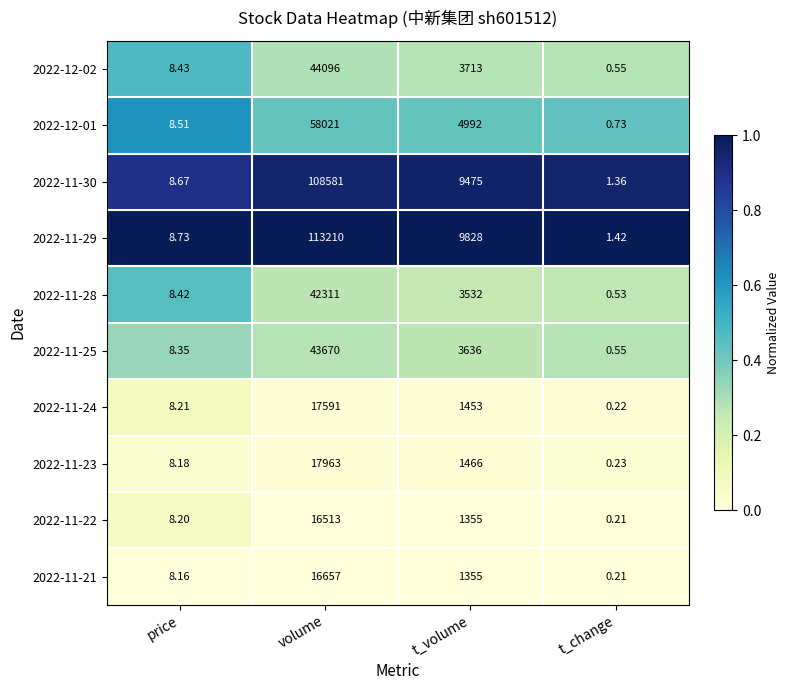

At which category is the sum across all series the highest?

volume